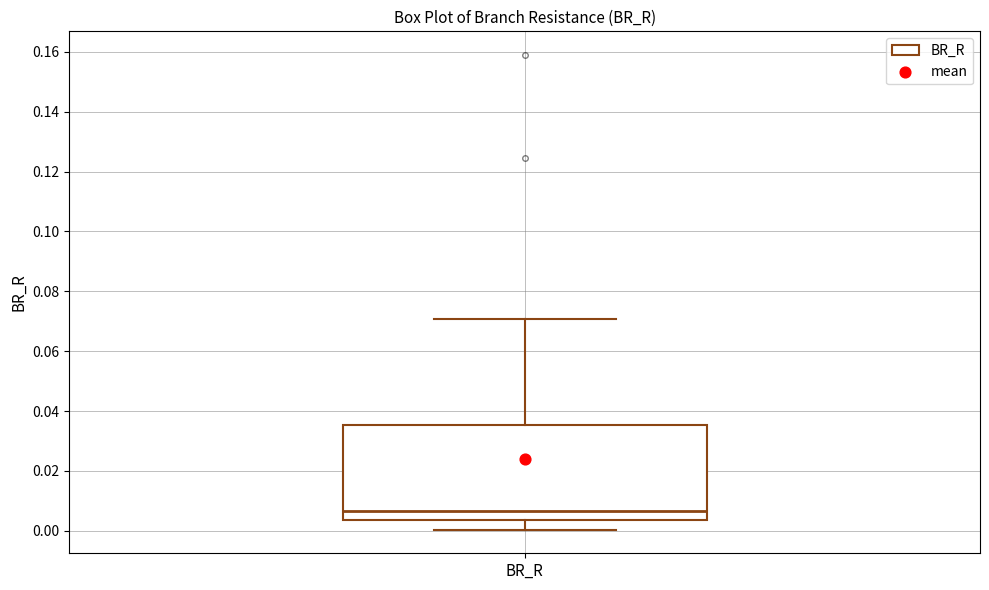

Where does the lower whisker of the box for BR_R end on the y-axis? The values are not printed on the chart, so give them approximately, as read against the axis.

0.000